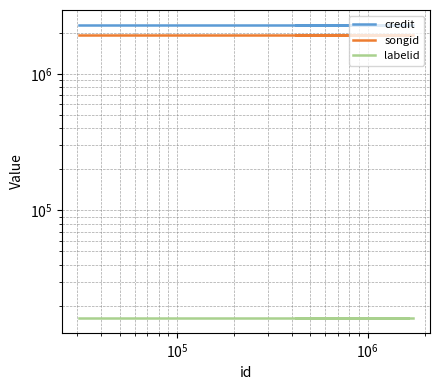

What is the smallest value displayed?

16197